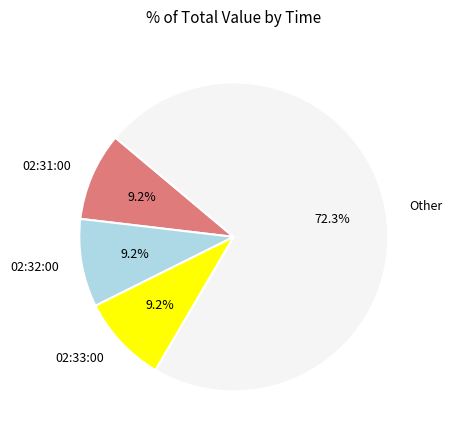

Is the sum of 02:32:00 and Other greater than half?

Yes